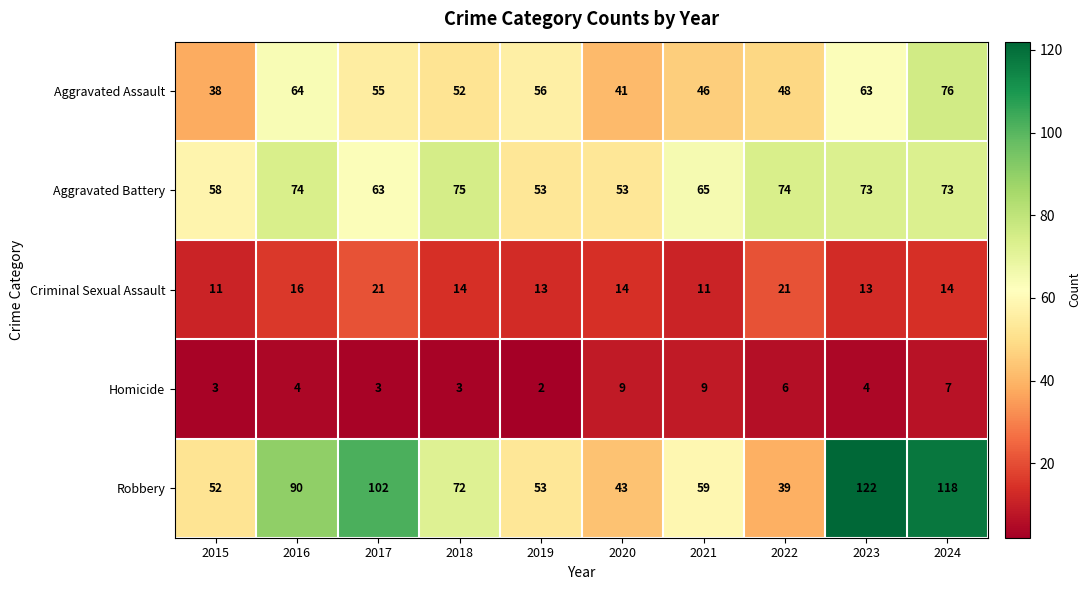

At which label does Aggravated Assault first exceed 55?

2016